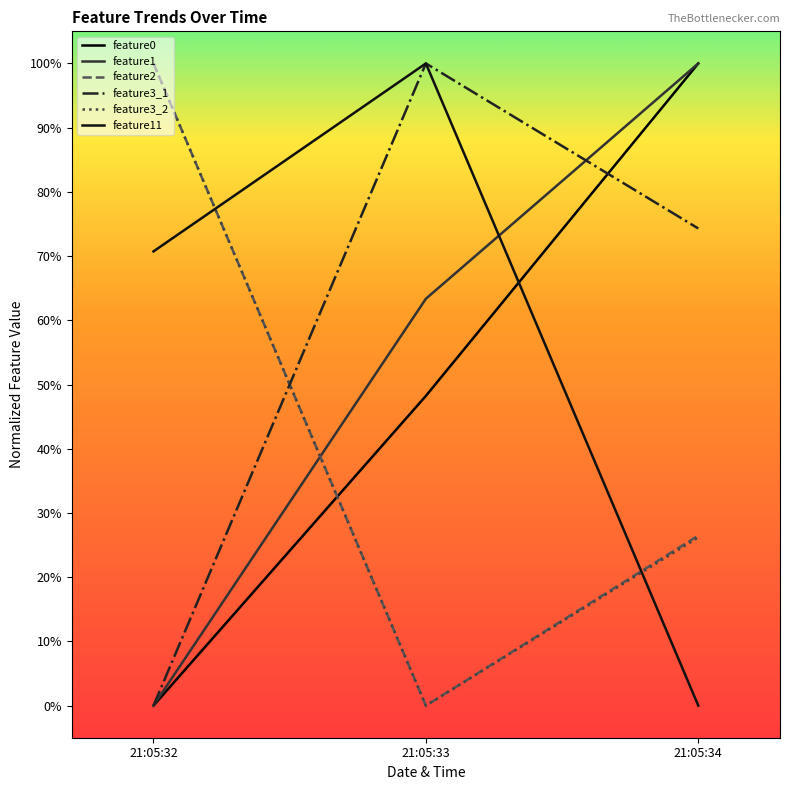

Reading right to left, extract all data points from this chart.

feature0: 21:05:34=1.0	21:05:33=0.5	21:05:32=0.0
feature1: 21:05:34=1.0	21:05:33=0.6	21:05:32=0.0
feature2: 21:05:34=0.3	21:05:33=0.0	21:05:32=1.0
feature3_1: 21:05:34=0.7	21:05:33=1.0	21:05:32=0.0
feature3_2: 21:05:34=0.3	21:05:33=0.0	21:05:32=1.0
feature11: 21:05:34=0.0	21:05:33=1.0	21:05:32=0.7